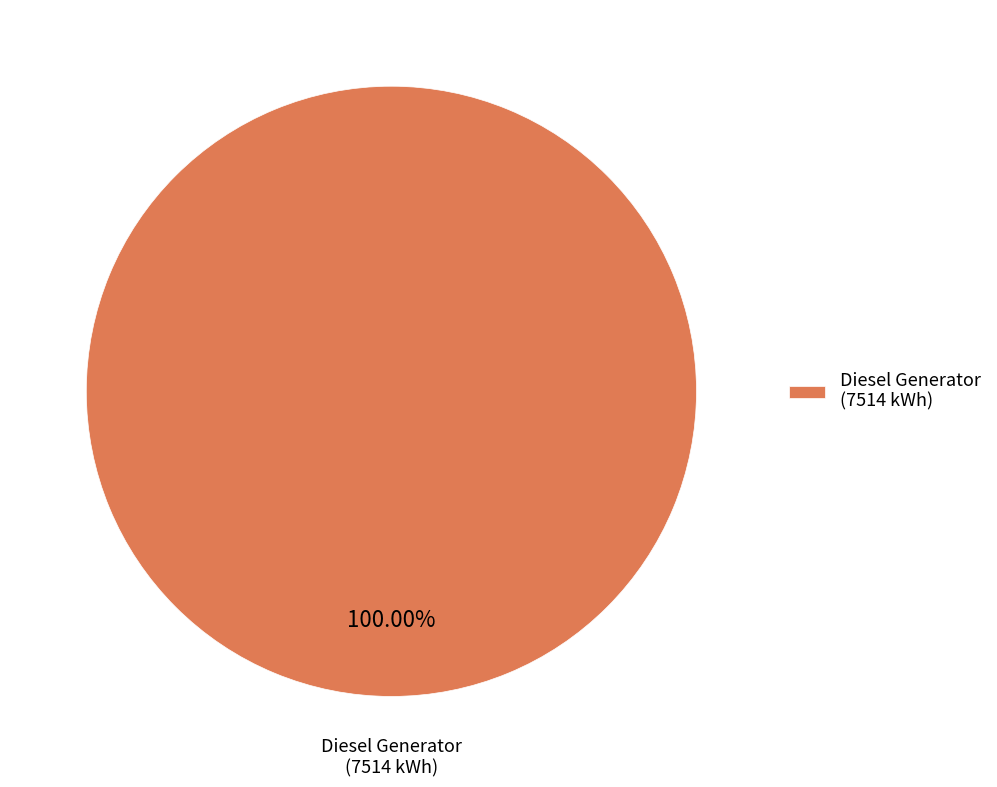

What is the majority slice?

Diesel Generator (7514 kWh)